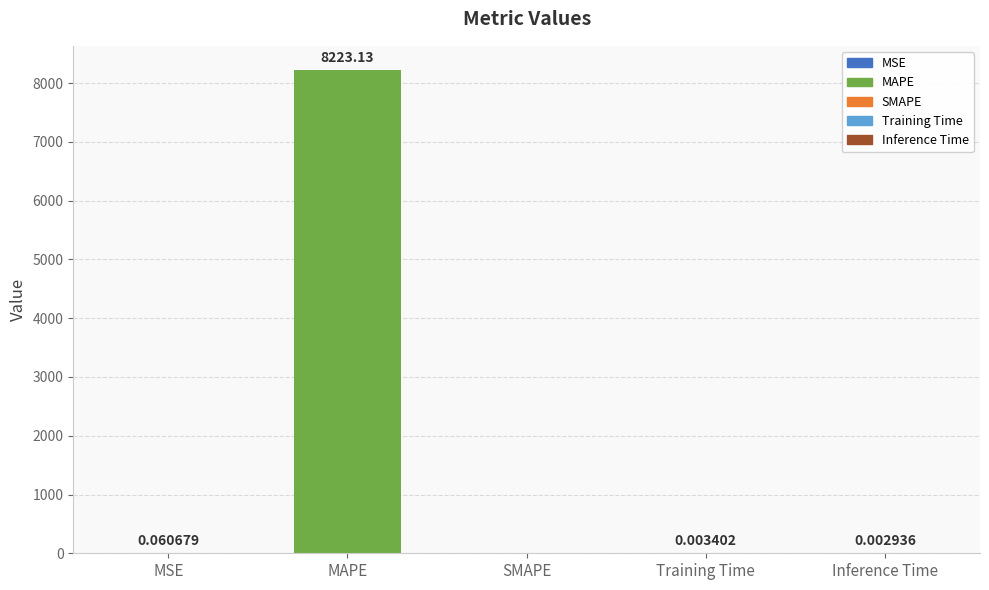

How many data points are above 0?

4